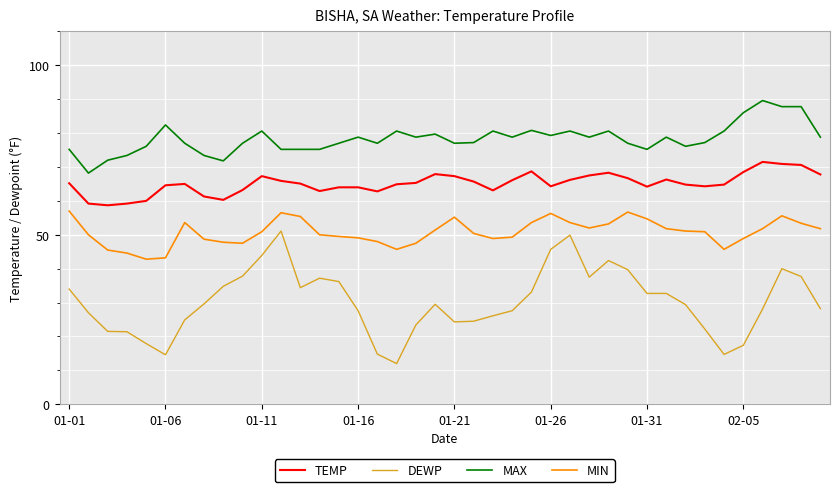

True or false: DEWP and TEMP intersect in this chart.

False